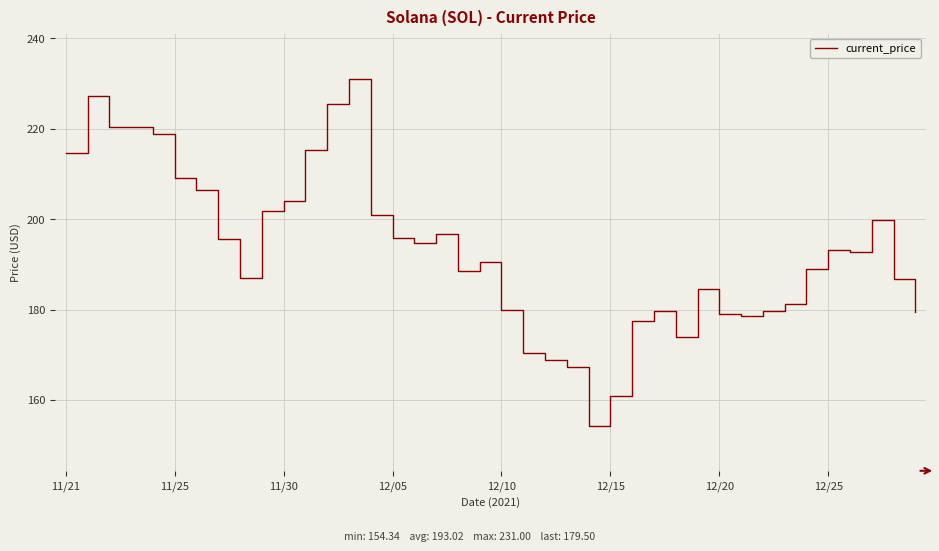

What is the maximum value shown in the chart?

231.0